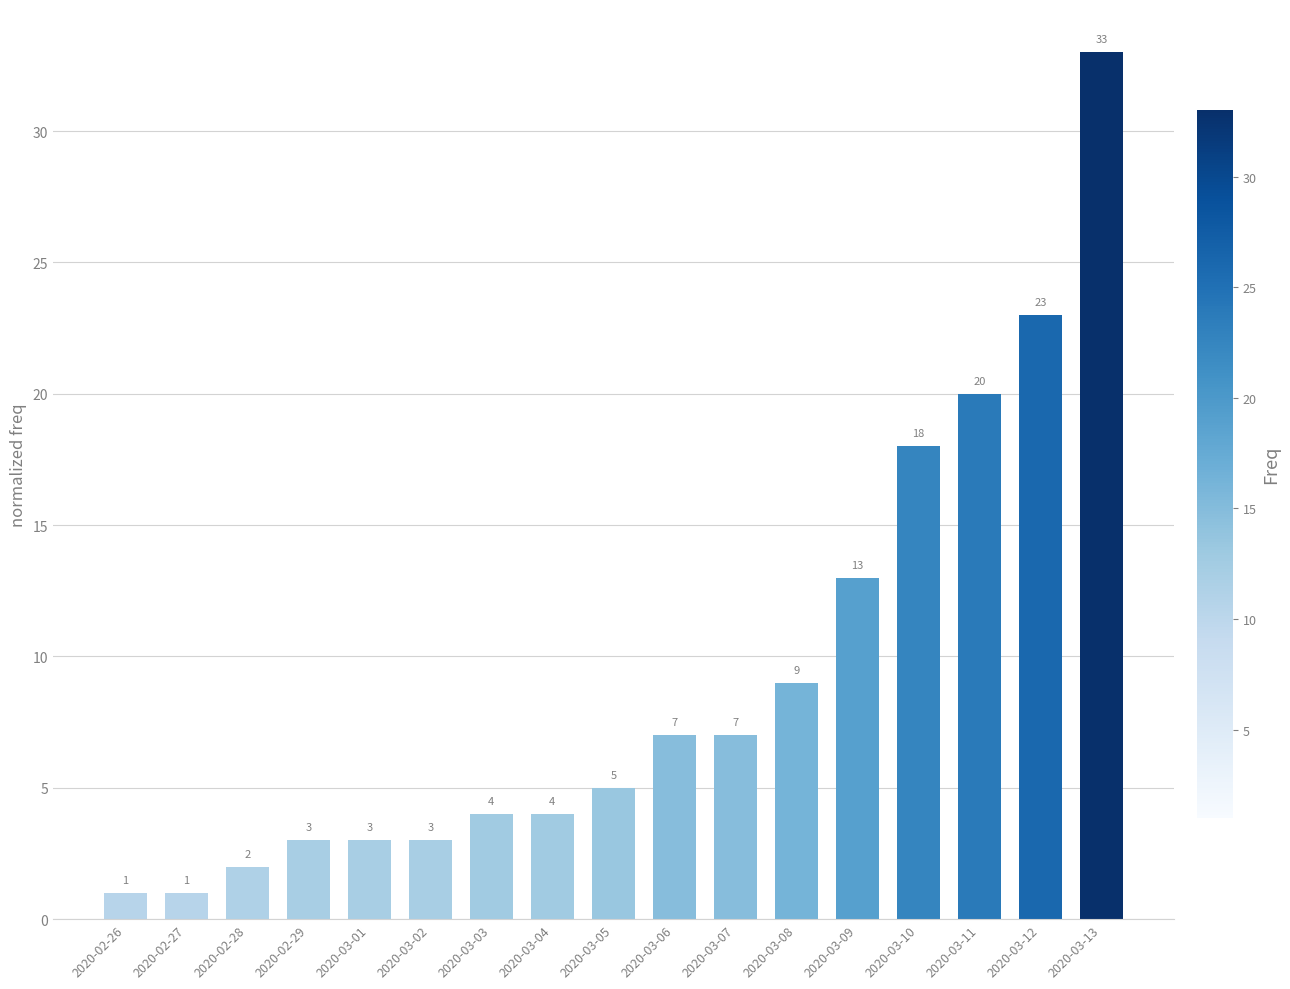

Reading left to right, extract all data points from this chart.

2020-02-26=1	2020-02-27=1	2020-02-28=2	2020-02-29=3	2020-03-01=3	2020-03-02=3	2020-03-03=4	2020-03-04=4	2020-03-05=5	2020-03-06=7	2020-03-07=7	2020-03-08=9	2020-03-09=13	2020-03-10=18	2020-03-11=20	2020-03-12=23	2020-03-13=33